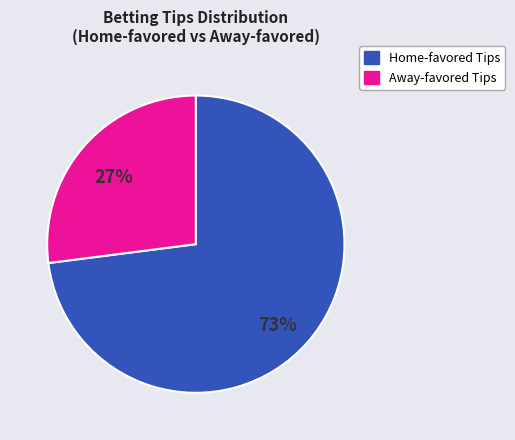

Is there any slice that represents more than half of the pie?

Yes